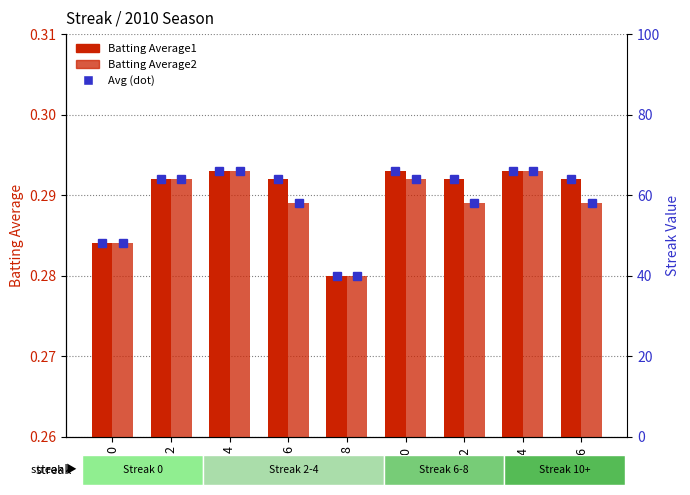

Count the number of data series in this chart.

2